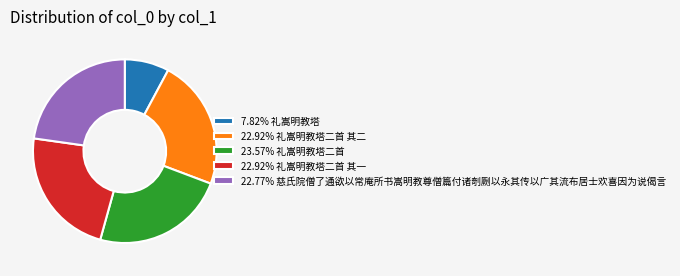

What is the ratio of the value at 7.82% 礼嵩明教塔 to the value at 22.92% 礼嵩明教塔二首 其二?

0.3